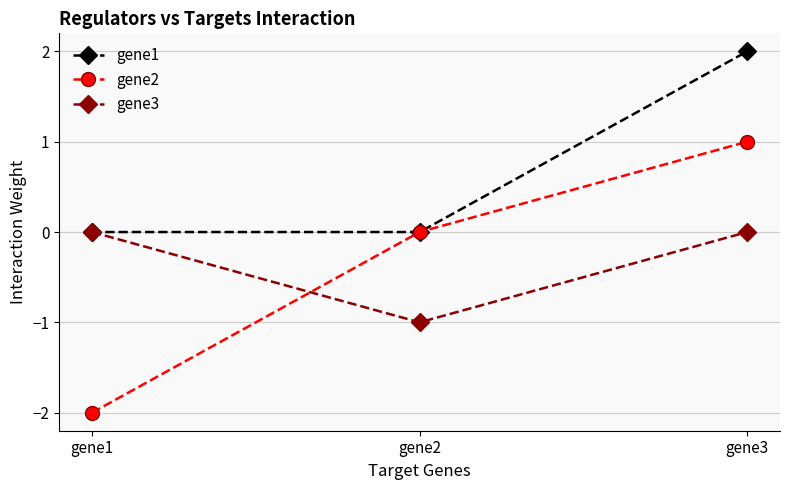

True or false: gene3 has a value of 0.0 at gene3.

True